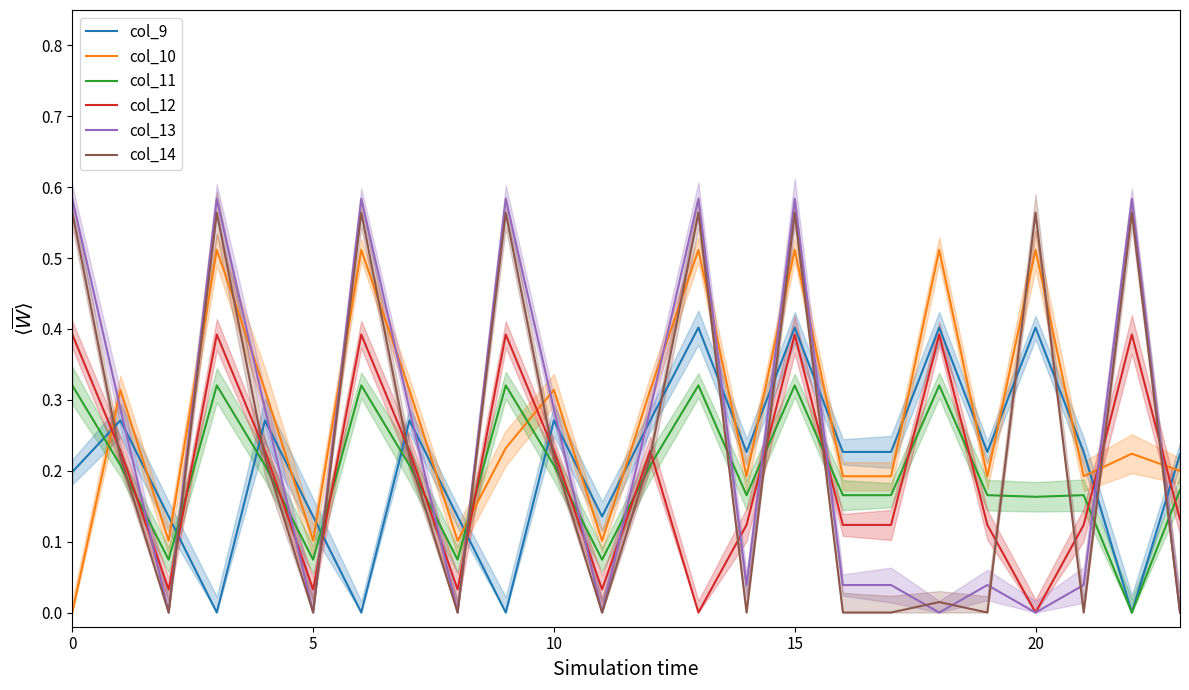

Is it true that col_9 equals 0.4 at 20?

True